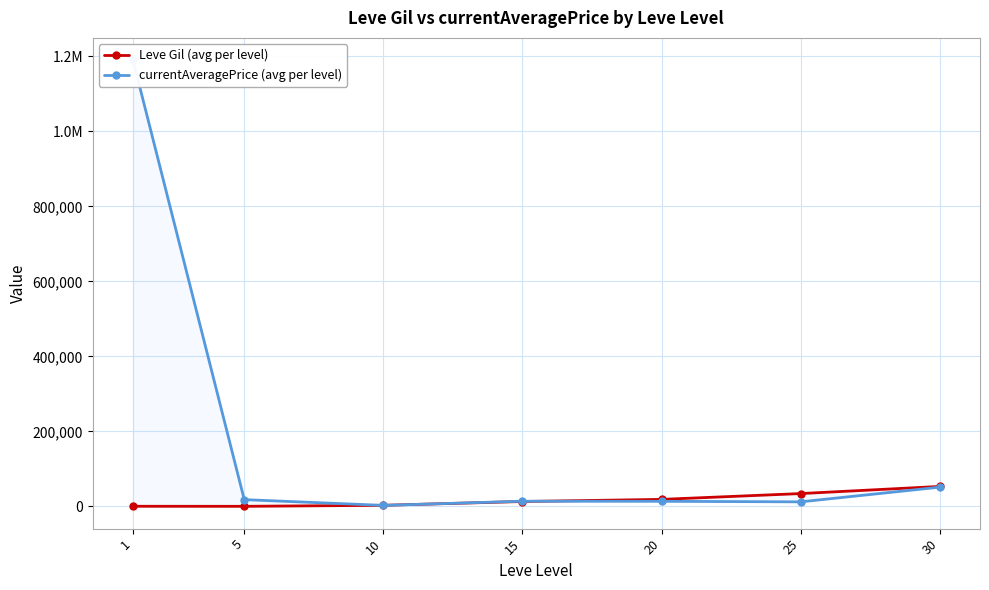

What is the maximum value for Leve Gil (avg per level)?

53202.5